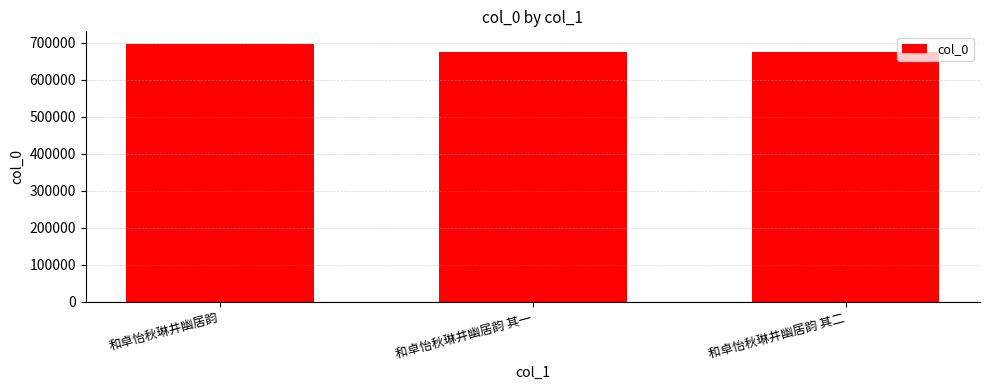

What is the label of the 3rd bar from the left?

和卓怡秋琳井幽居韵 其二